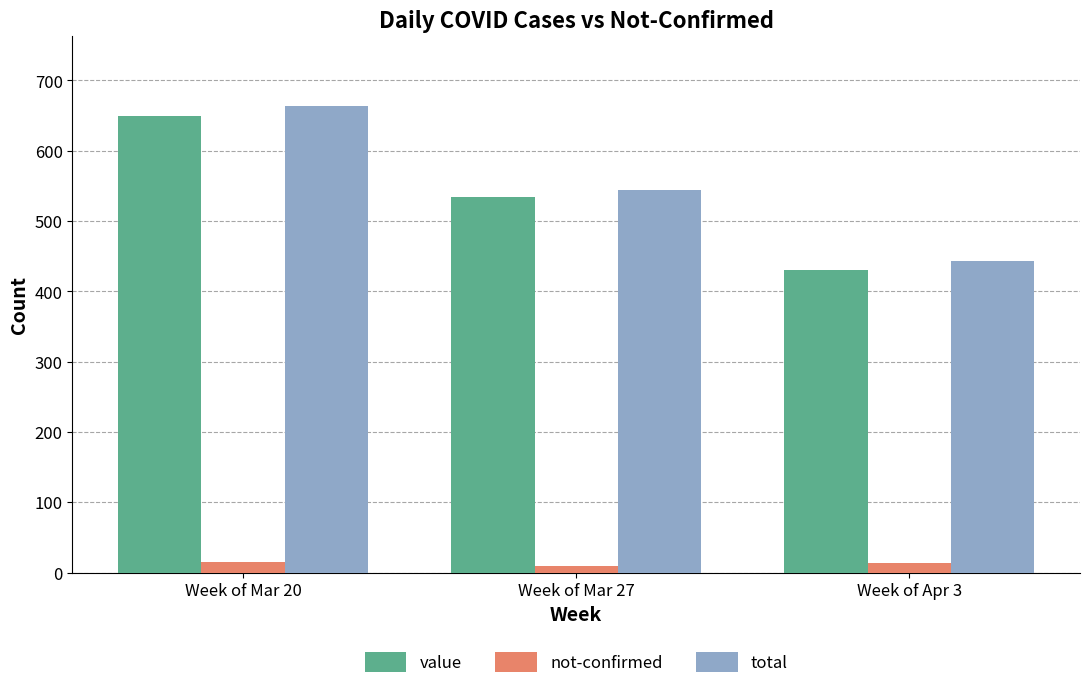

How many groups of bars are there?

3